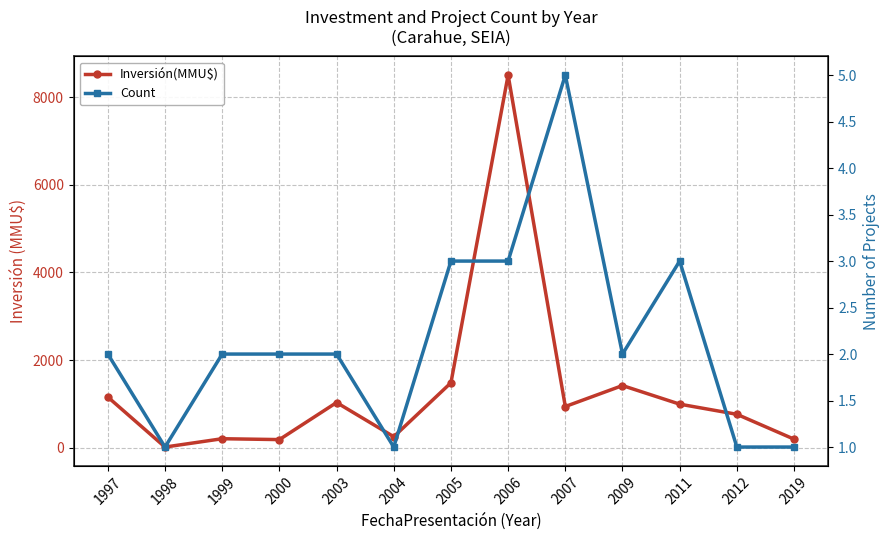

List the series in order of their peak value, highest first.

Inversión(MMU$), Count